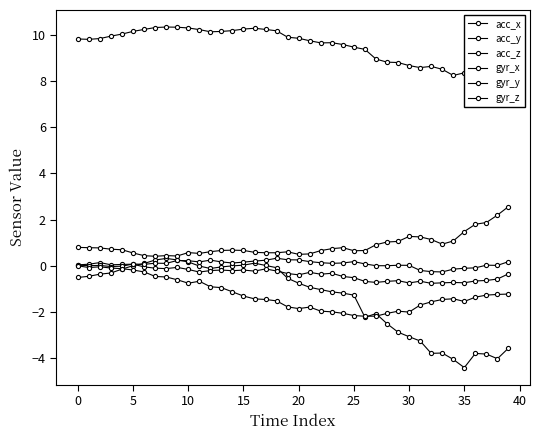

What is the maximum value for acc_x?

0.3